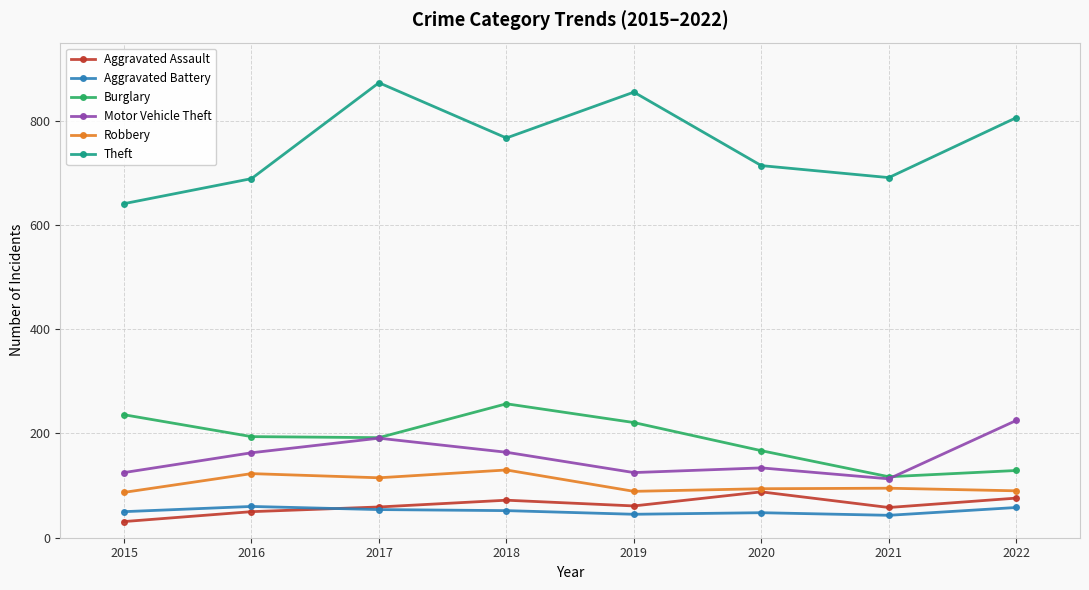

How many values in the Aggravated Assault series are below 61?

4